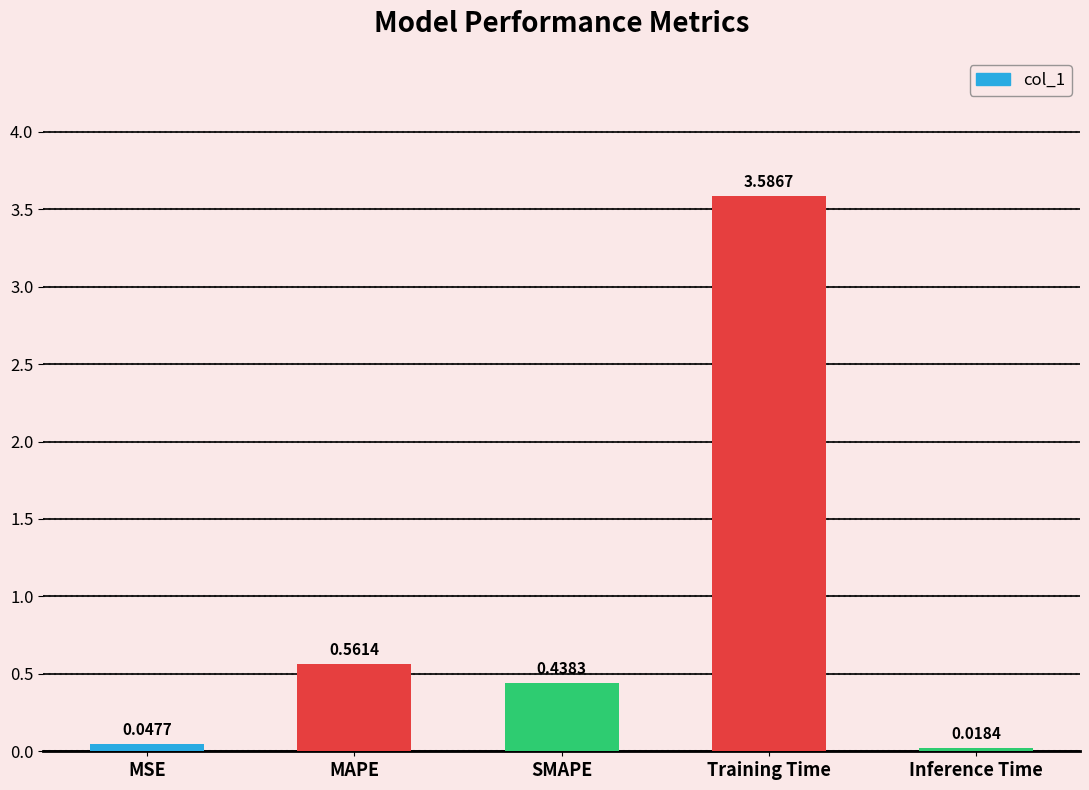

List the labels in order of value, smallest first.

Inference Time, MSE, SMAPE, MAPE, Training Time